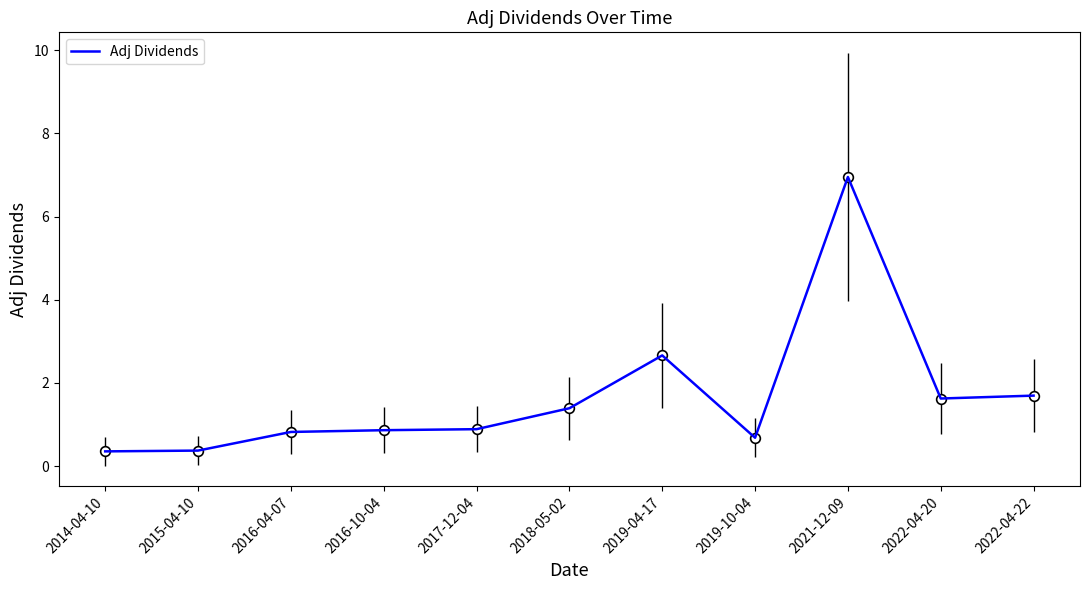

Where is the data nearest to the value 3?

2019-04-17